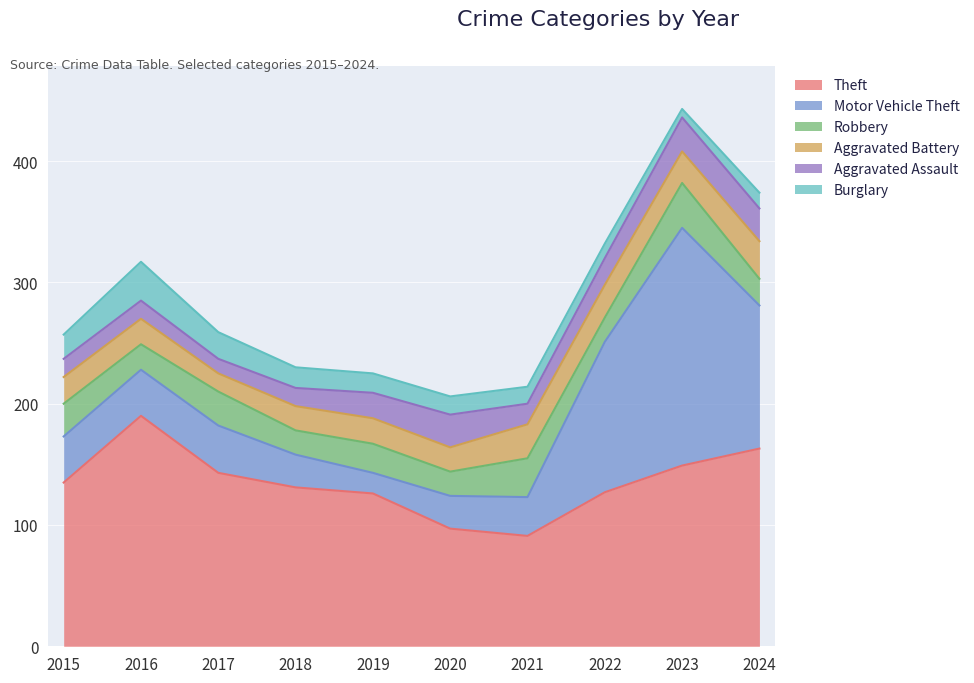

How many lines are shown in the chart?

6